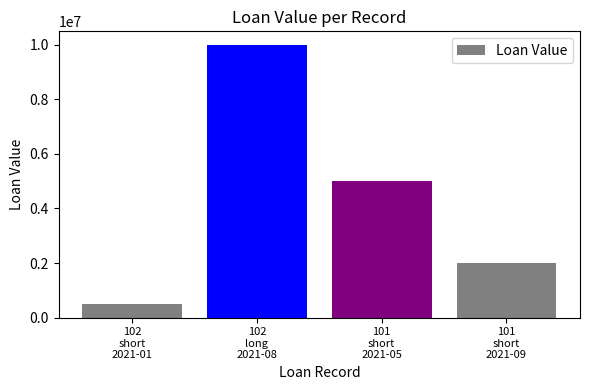

What is the change in value from 102
short
2021-01 to 102
long
2021-08?

+9500000